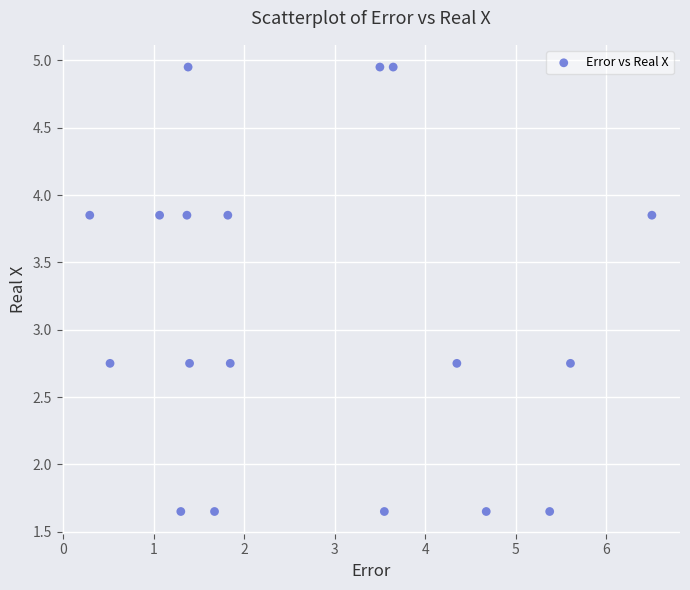

What is the range of Y values (max minus min)?

3.3